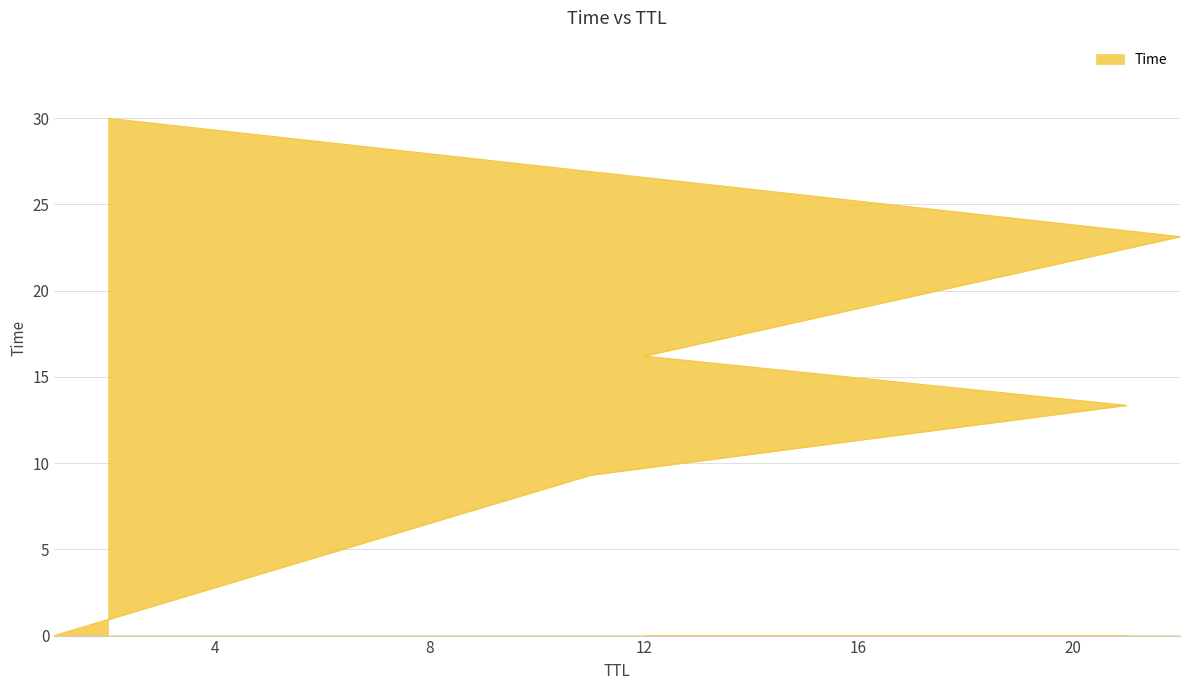

What is the average value?

15.3